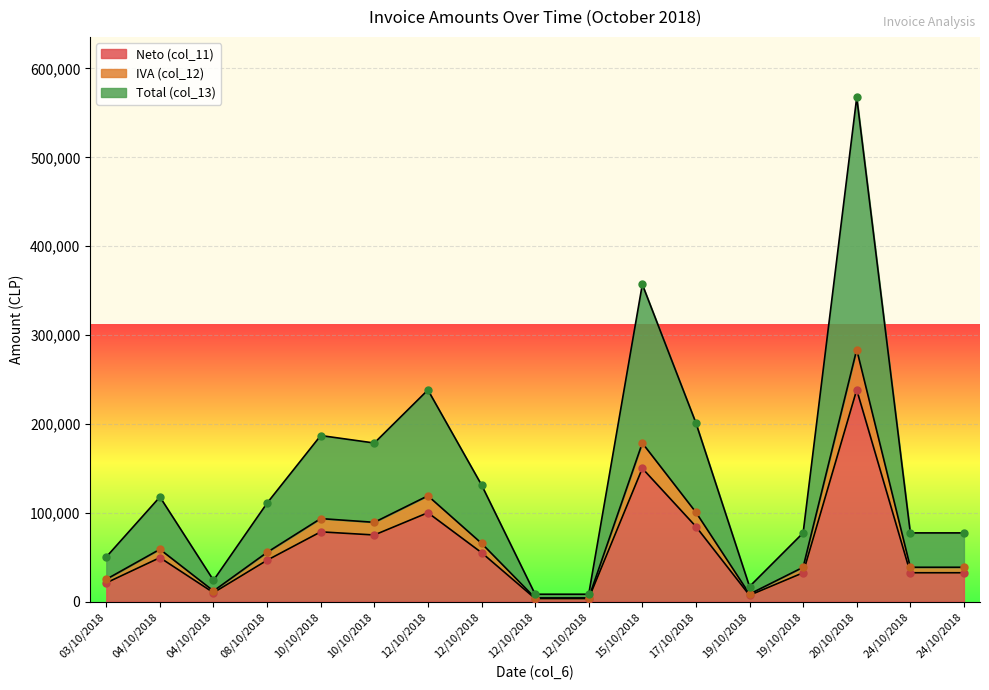

Which series has the largest Y range (max minus min)?

Total (col_13)